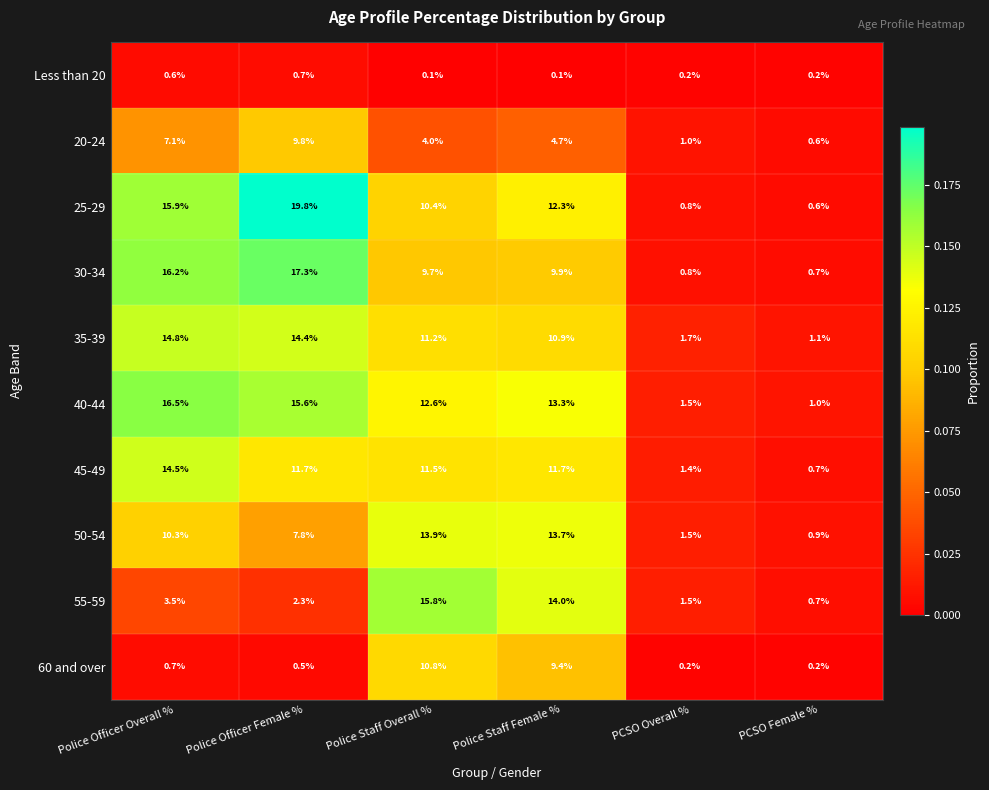

What is the sum of all 55-59 values?

37.8